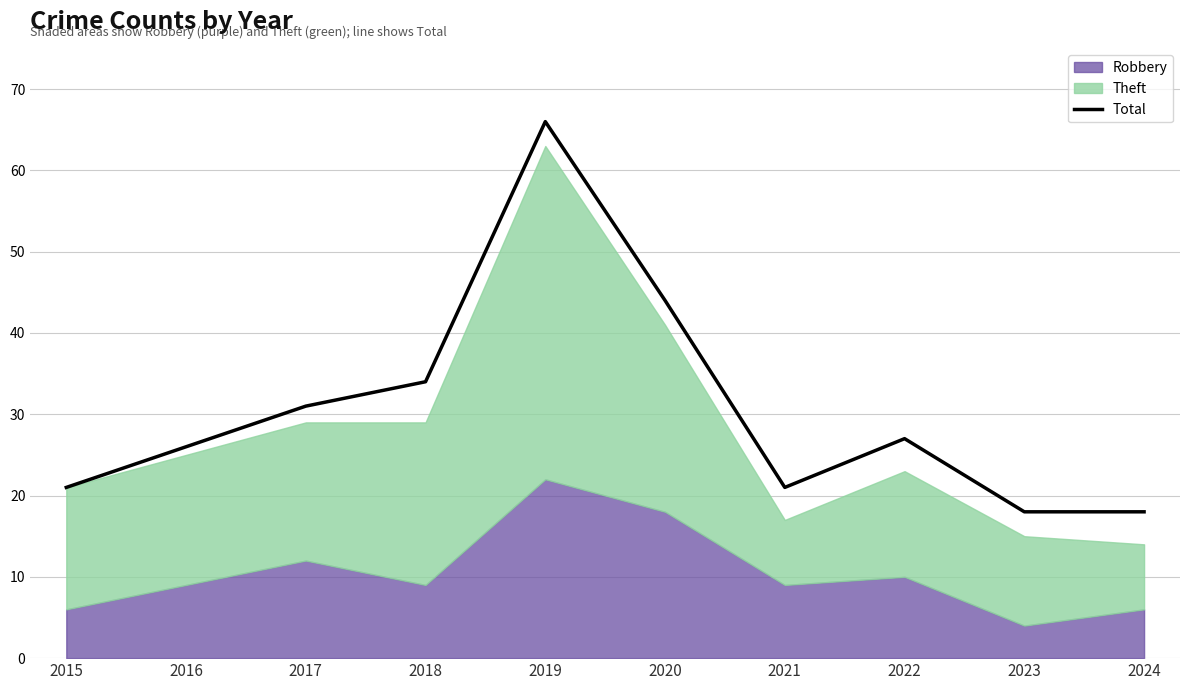

How many interior local peaks (higher than both neighbors) does the data have?

2